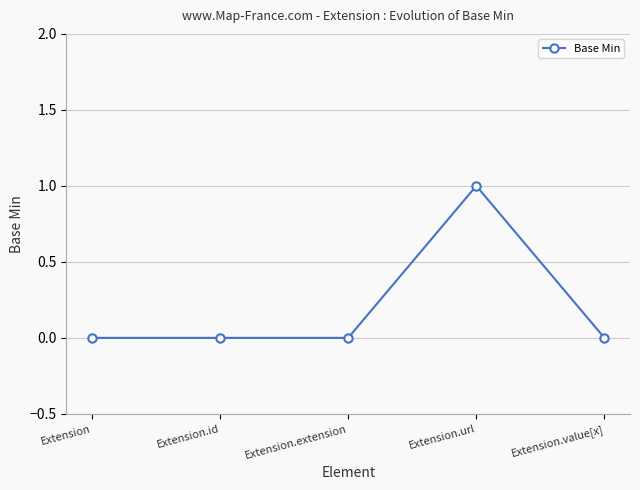

Which category has the highest value across all series?

Extension.url